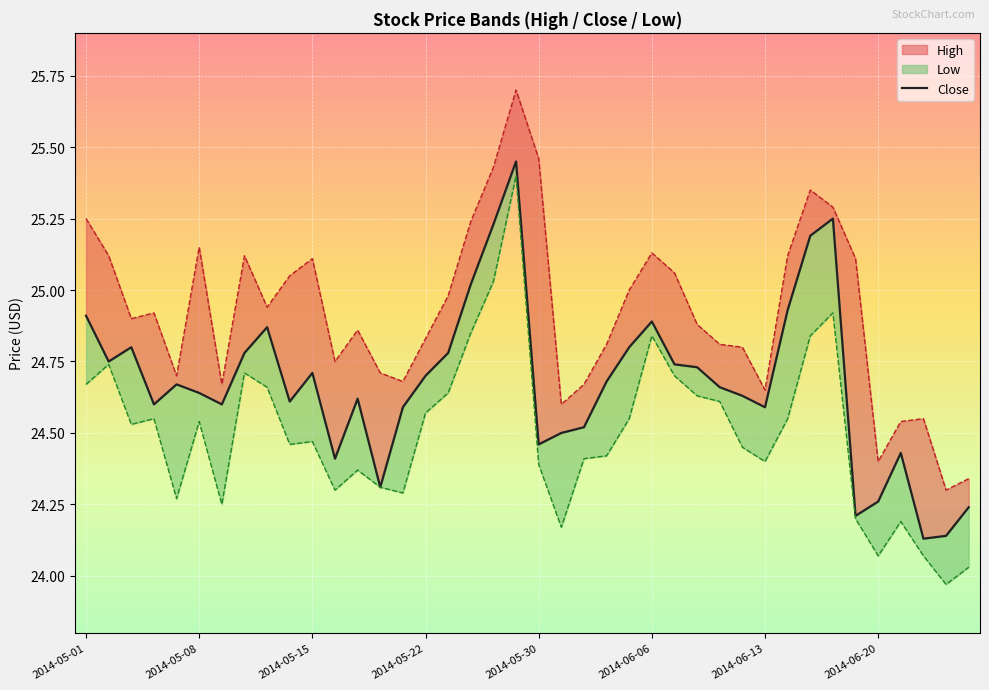

Reading left to right, what are all the values shown in this chart?

24.9	24.8	24.8	24.6	24.7	24.6	24.6	24.8	24.9	24.6	24.7	24.4	24.6	24.3	24.6	24.7	24.8	25.0	25.2	25.5	24.5	24.5	24.5	24.7	24.8	24.9	24.7	24.7	24.7	24.6	24.6	24.9	25.2	25.2	24.2	24.3	24.4	24.1	24.1	24.2